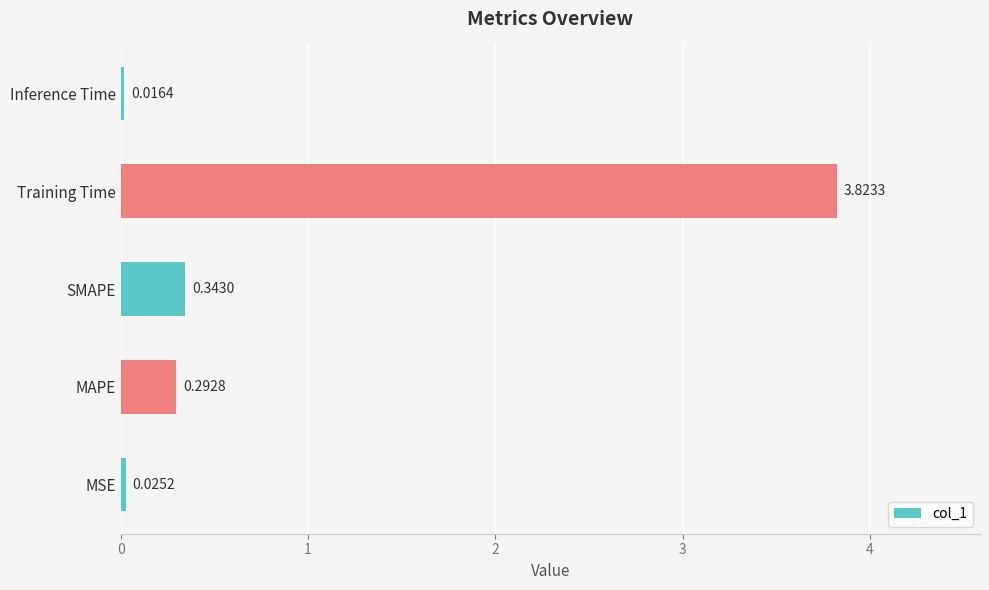

How many bars are there in total?

5